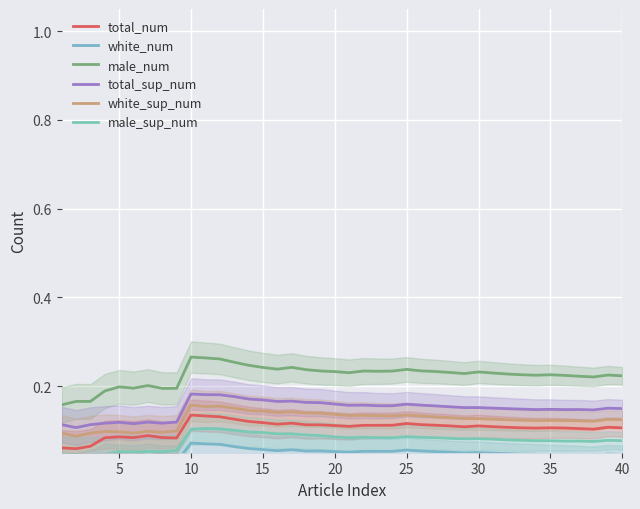

True or false: white_sup_num and male_sup_num cross at least once.

False